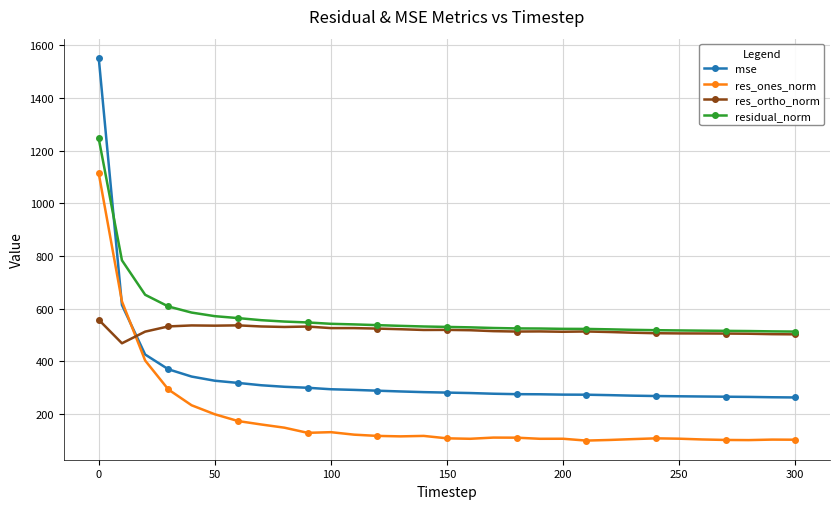

True or false: mse and res_ortho_norm cross at least once.

True